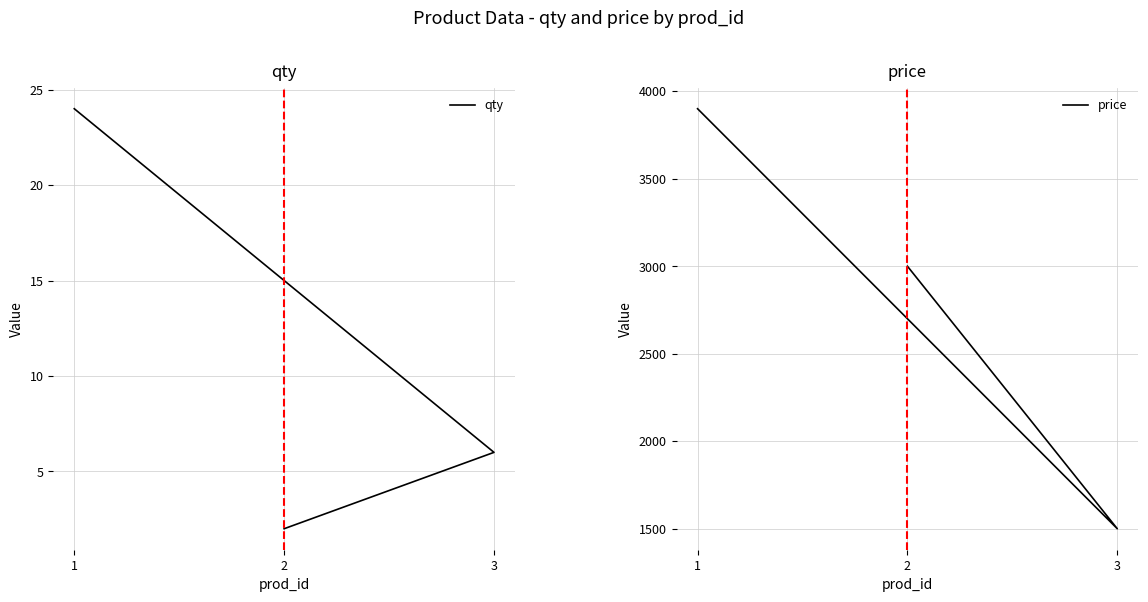

What are all the series names shown in the legend?

qty, price